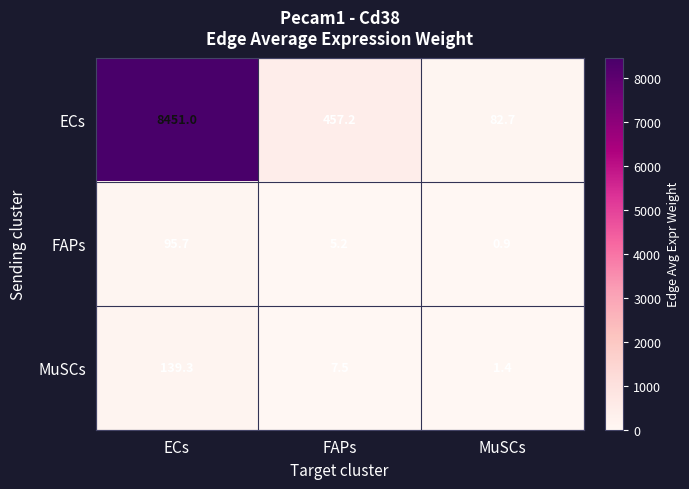

What is the difference between the ECs values at FAPs and MuSCs?

374.5